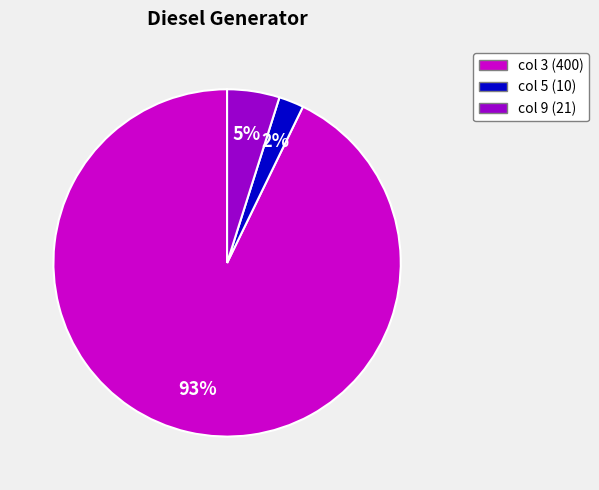

To the nearest percent, what is the average slice percentage?

33%